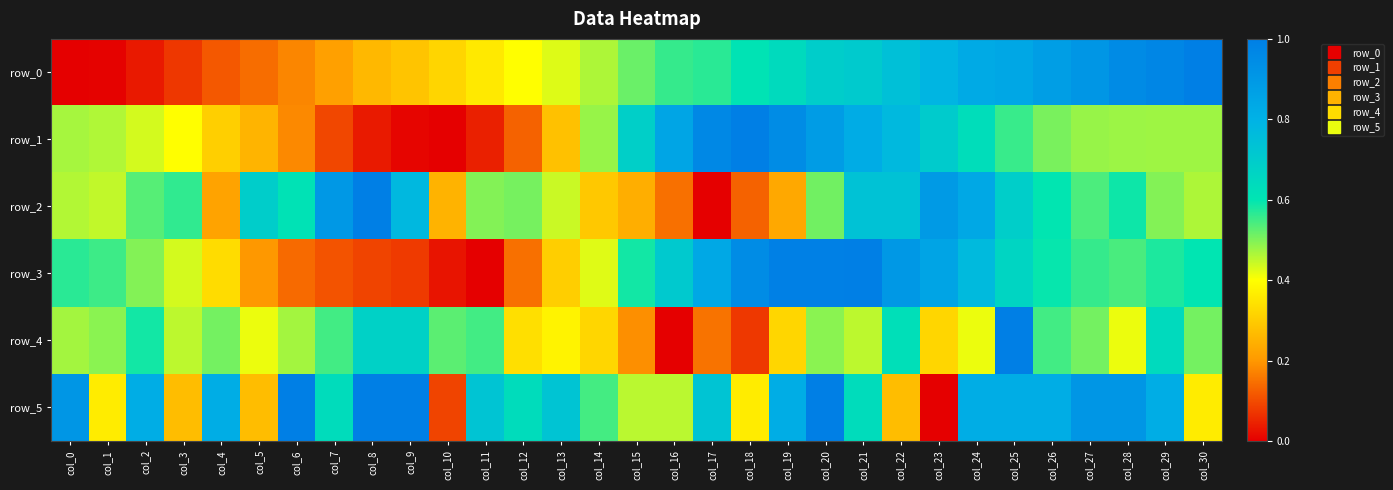

What is the maximum value shown in the chart?

1.0